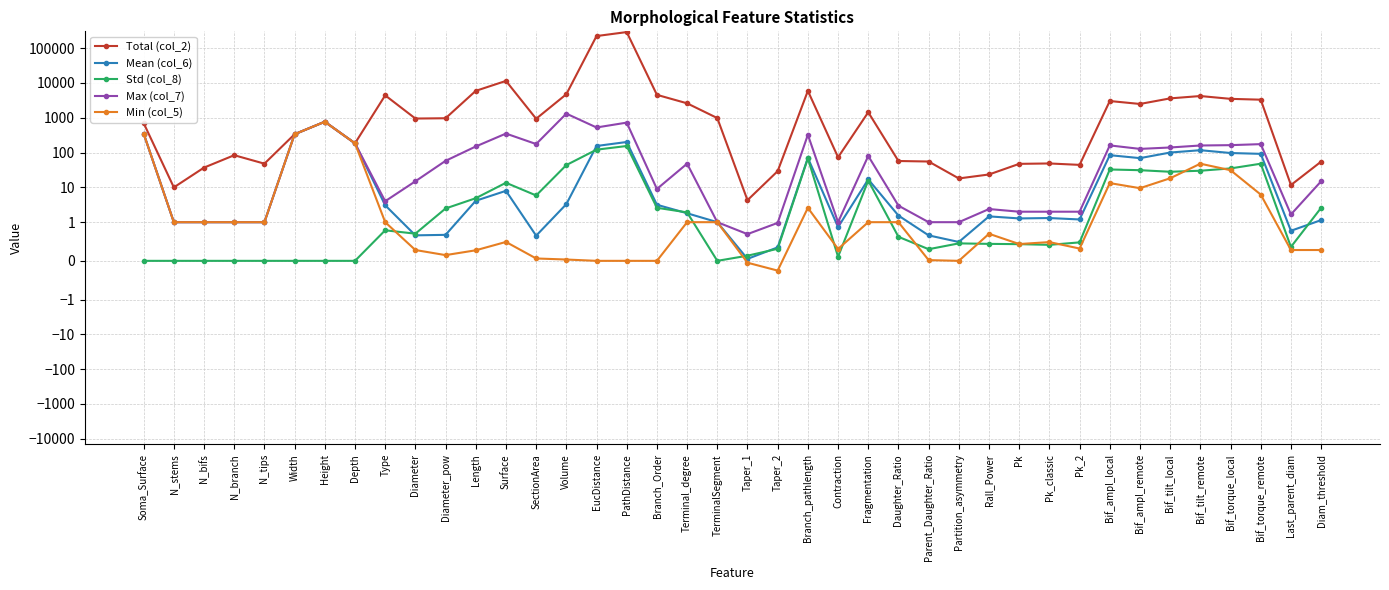

How many interior local peaks does the Std (col_8) series have?

8